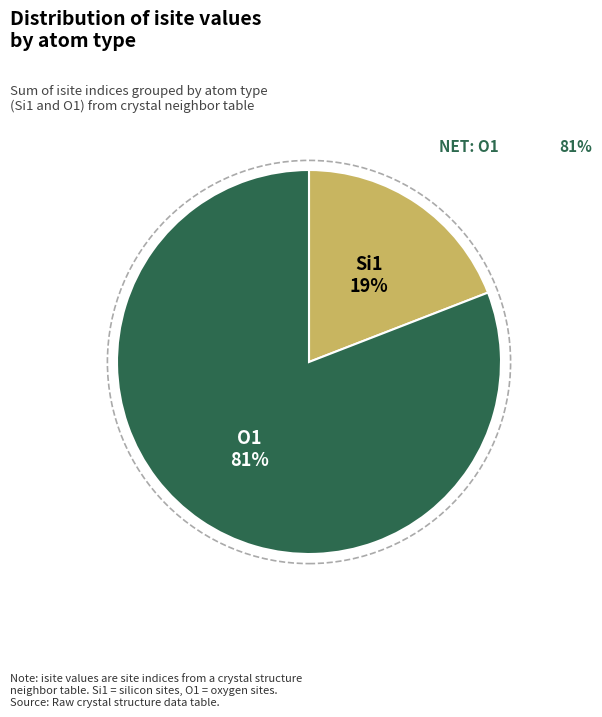

Is there a majority slice in this chart?

Yes